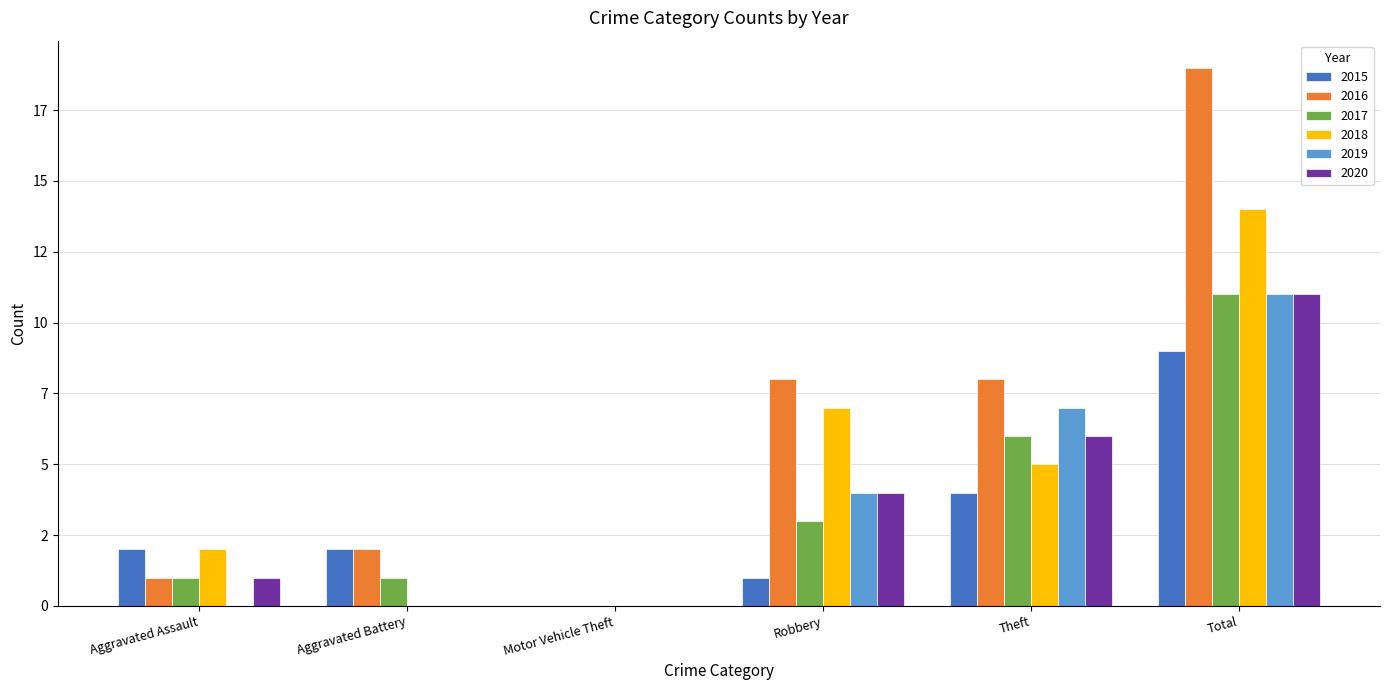

What is the label of the 3rd bar from the left?

Motor Vehicle Theft